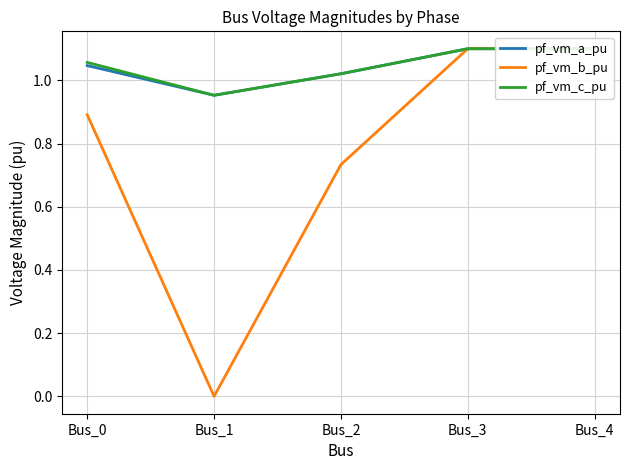

At how many categories does at least one series exceed 0?

5